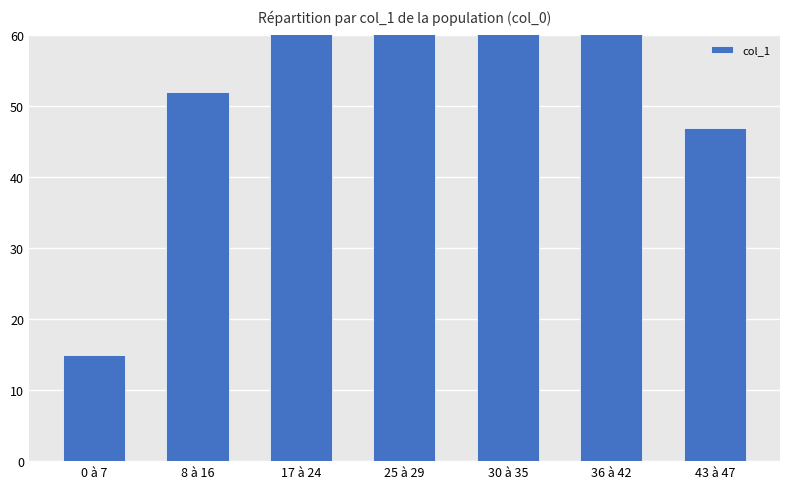

What is the greatest value displayed?

138